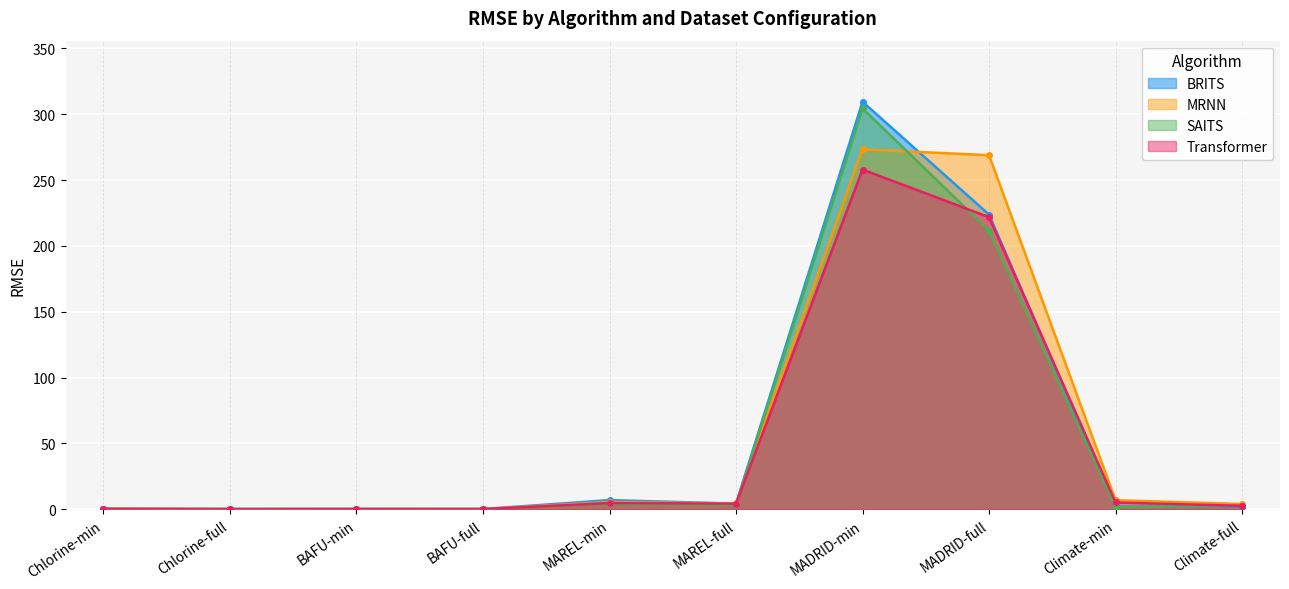

At how many categories does at least one series exceed 261?

2